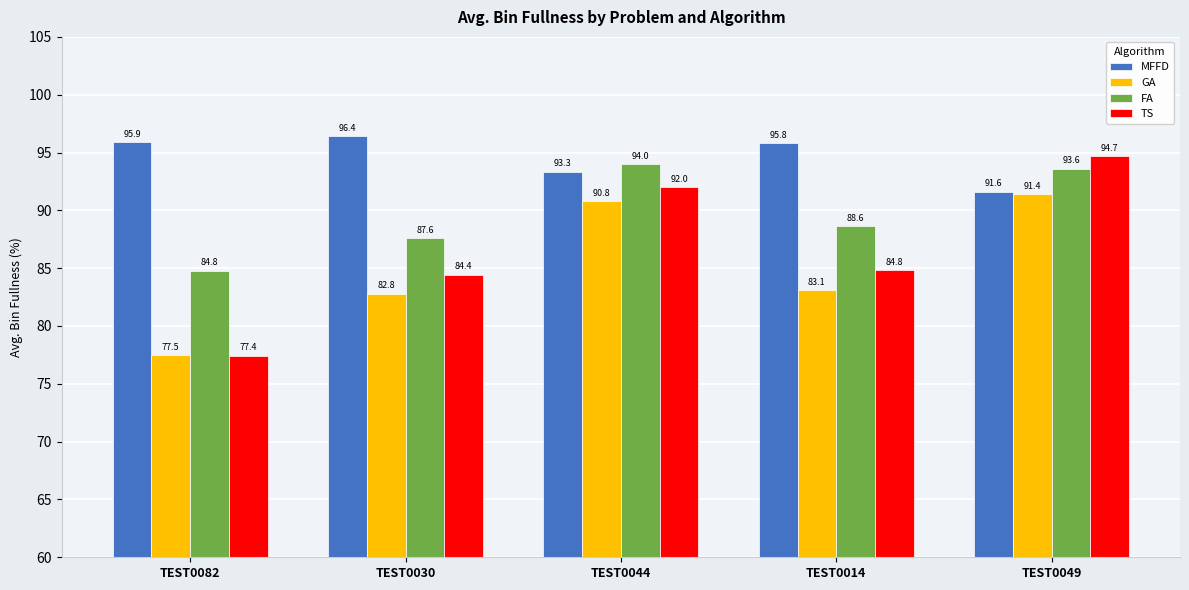

What is the average value of the FA series?

89.7